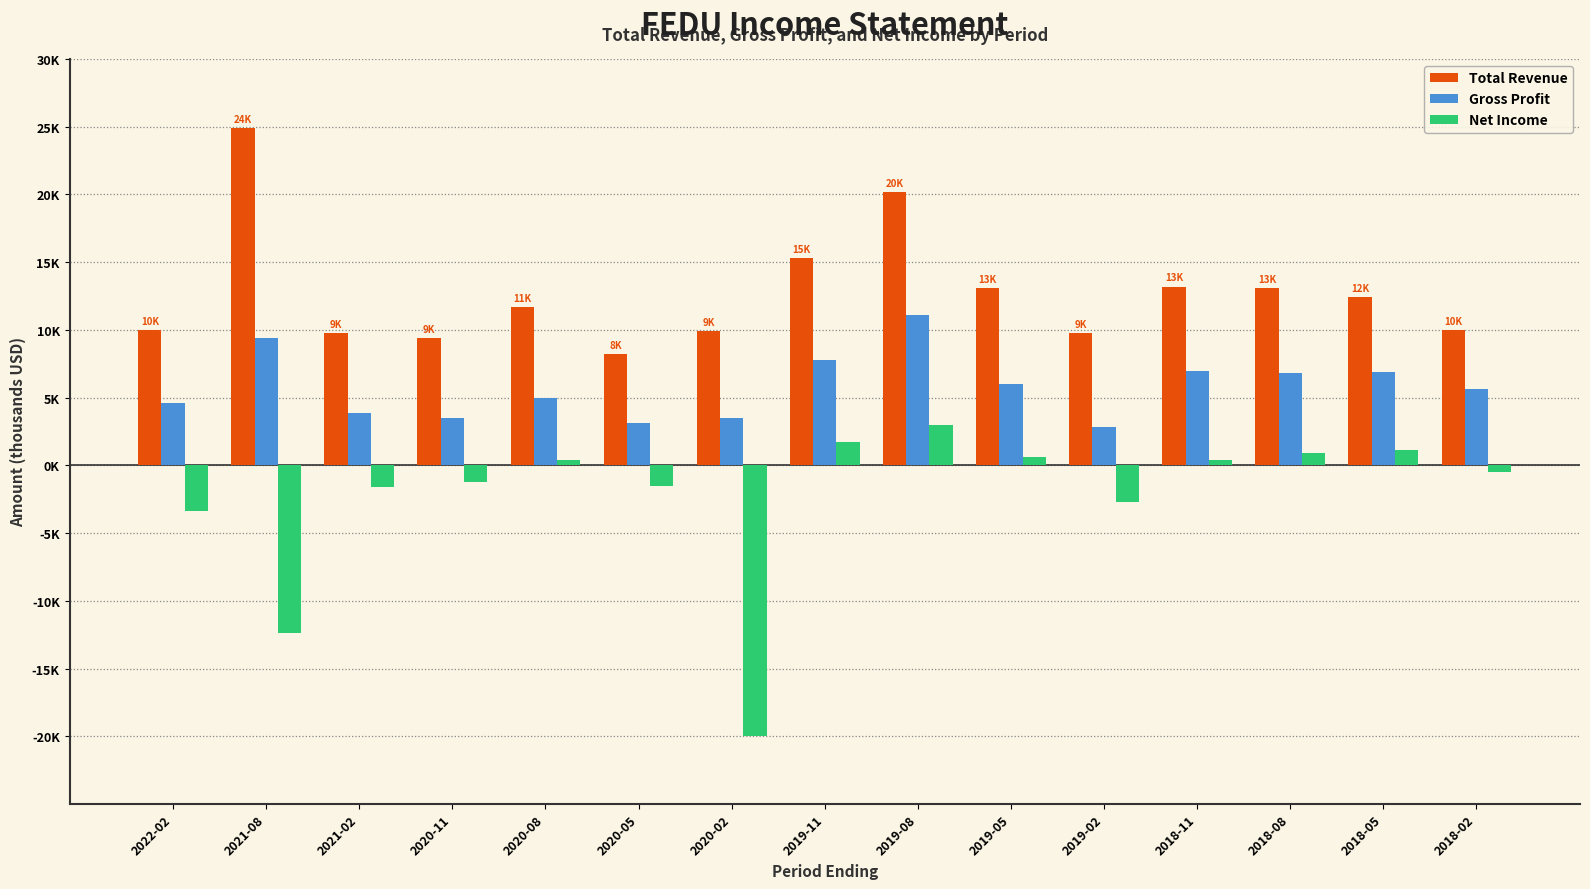

What are all the series names shown in the legend?

Total Revenue, Gross Profit, Net Income